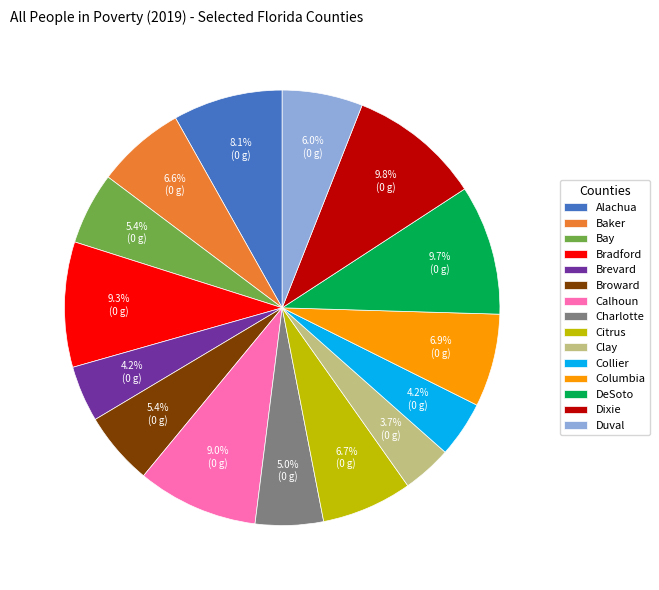

To the nearest percent, what is the difference between the Columbia and Bay slice percentages?

2%